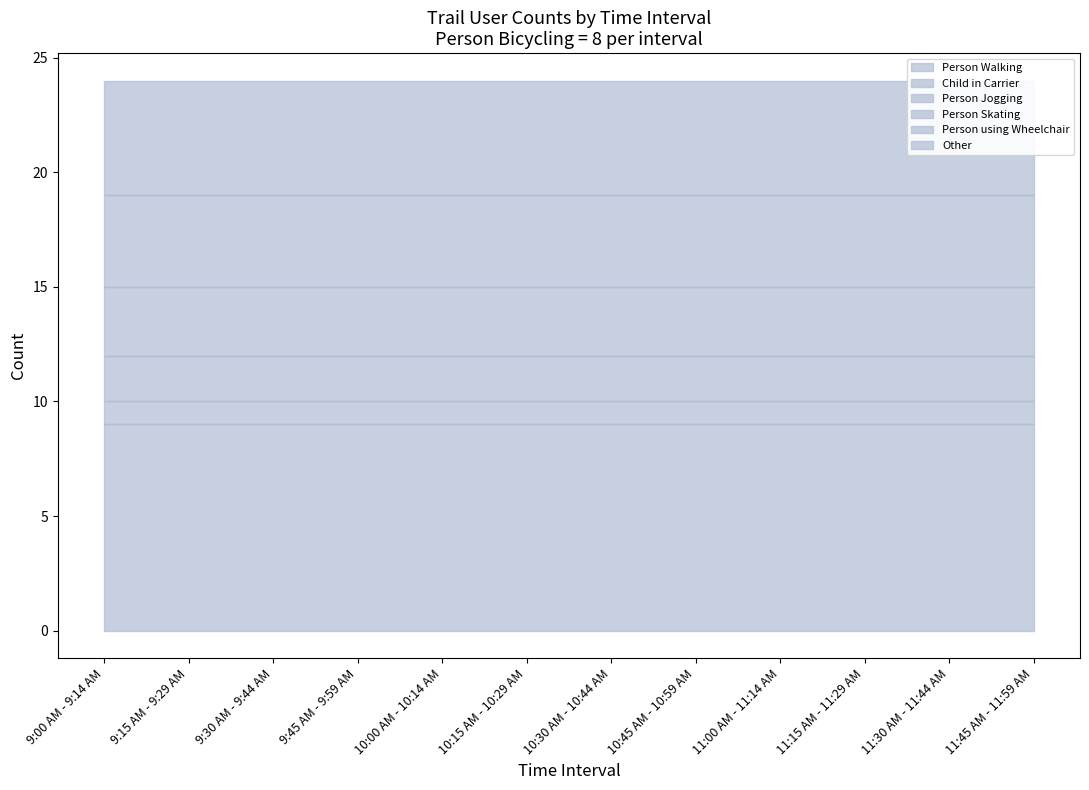

What is the maximum value for Person Skating?

3